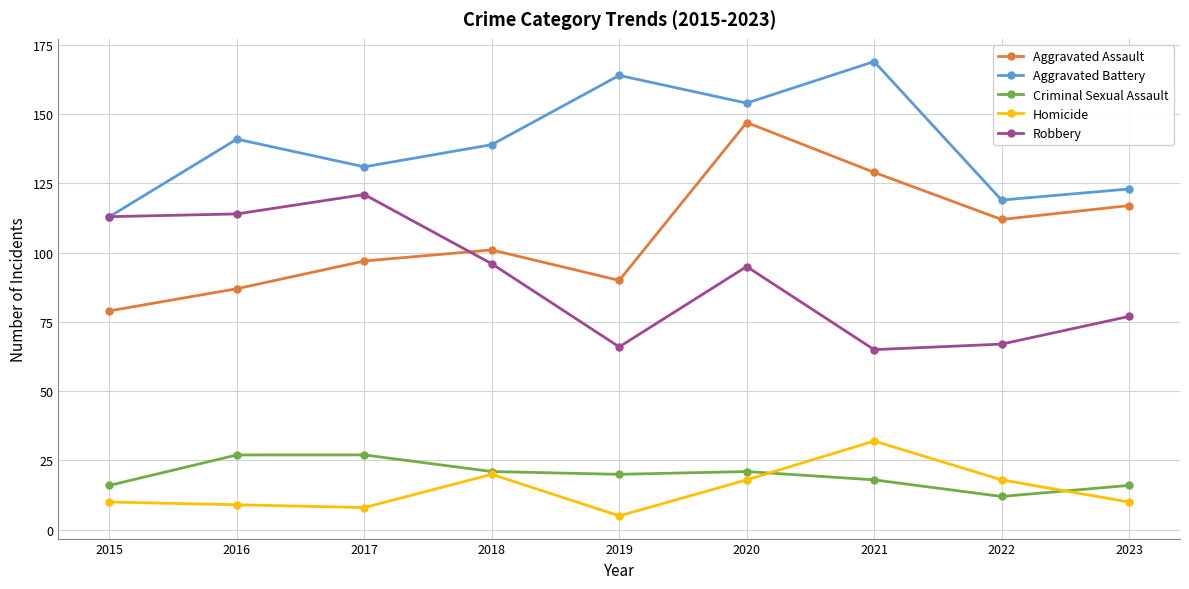

How many categories are shown in the chart?

9